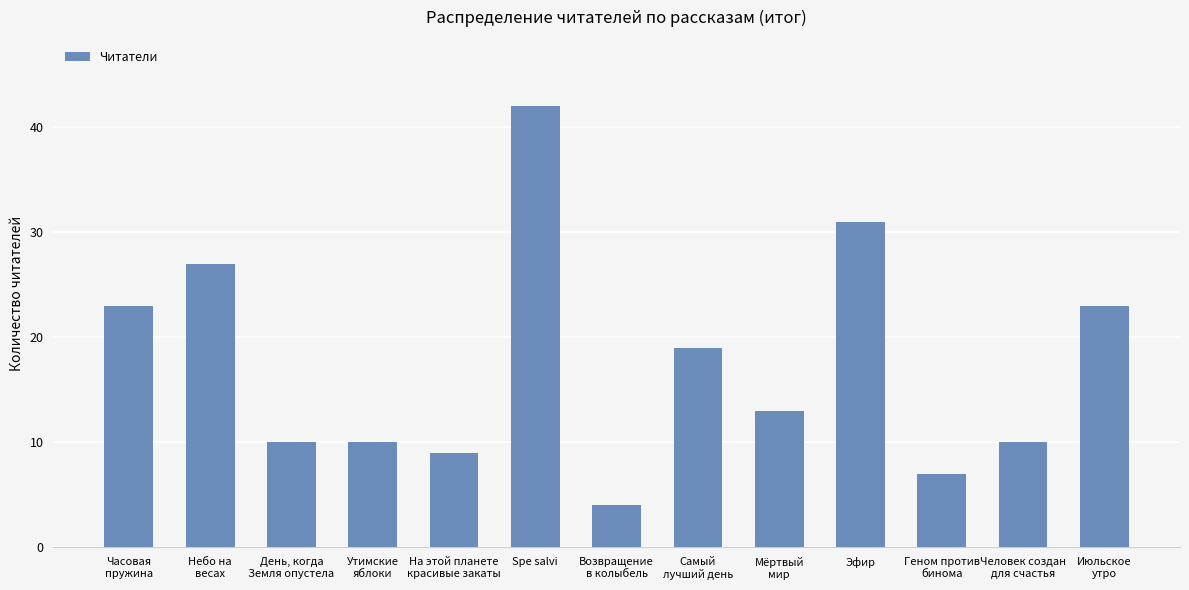

The chart shows a value of 26 at Spe salvi. True or false?

False